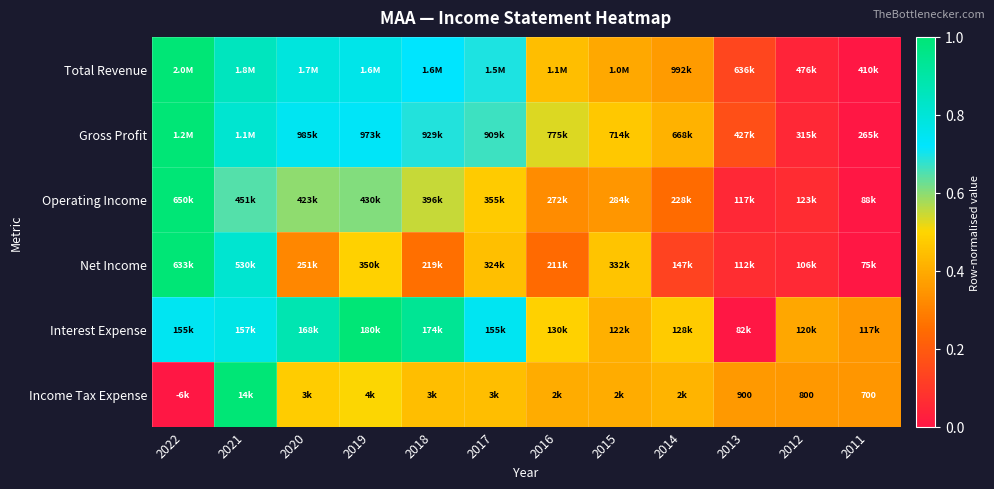

Which category has the highest value in the Interest Expense series?

2019